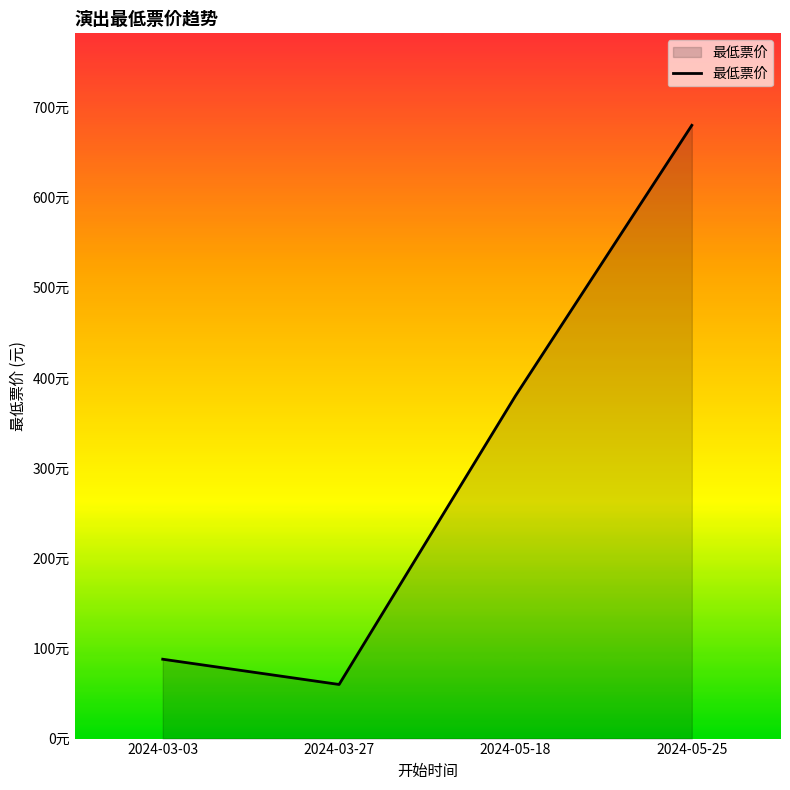

Where does the data first go above 380?

2024-05-25